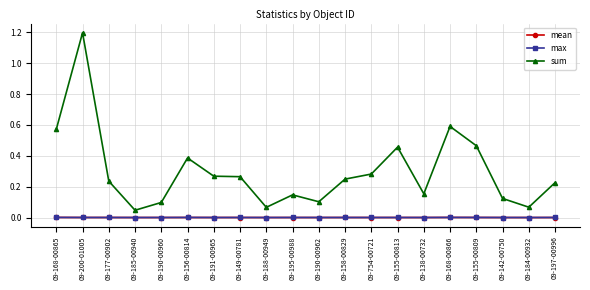

True or false: sum and mean cross at least once.

False